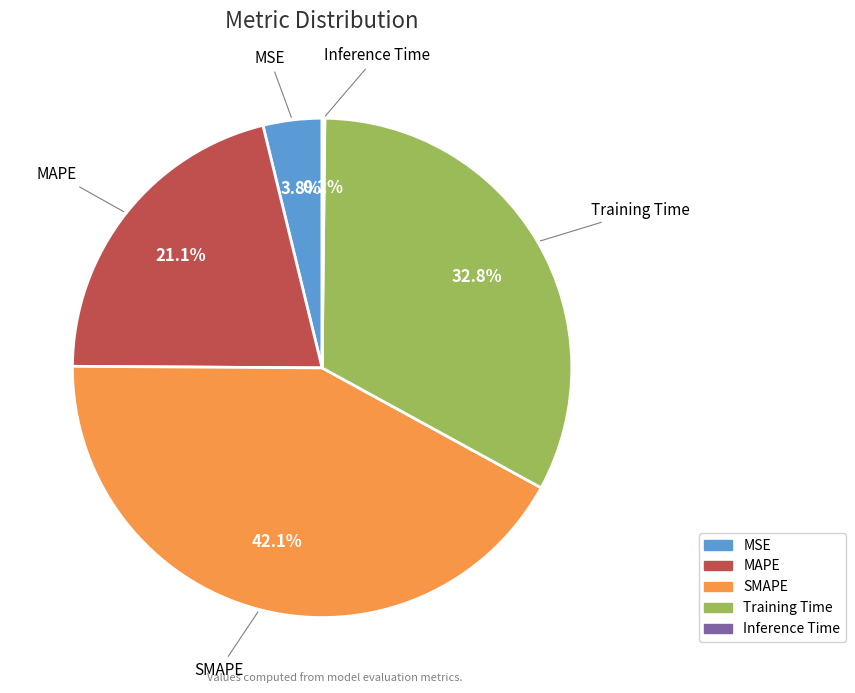

To the nearest percent, what is the difference between the largest and smallest slice percentages?

42%